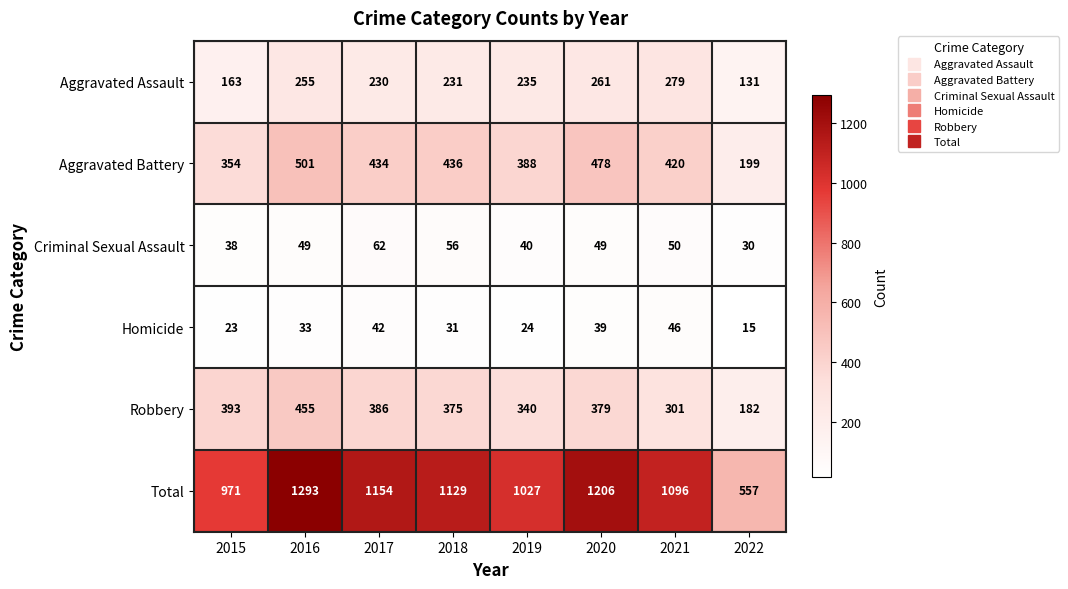

Rank the series by their maximum value, from highest to lowest.

Total, Aggravated Battery, Robbery, Aggravated Assault, Criminal Sexual Assault, Homicide